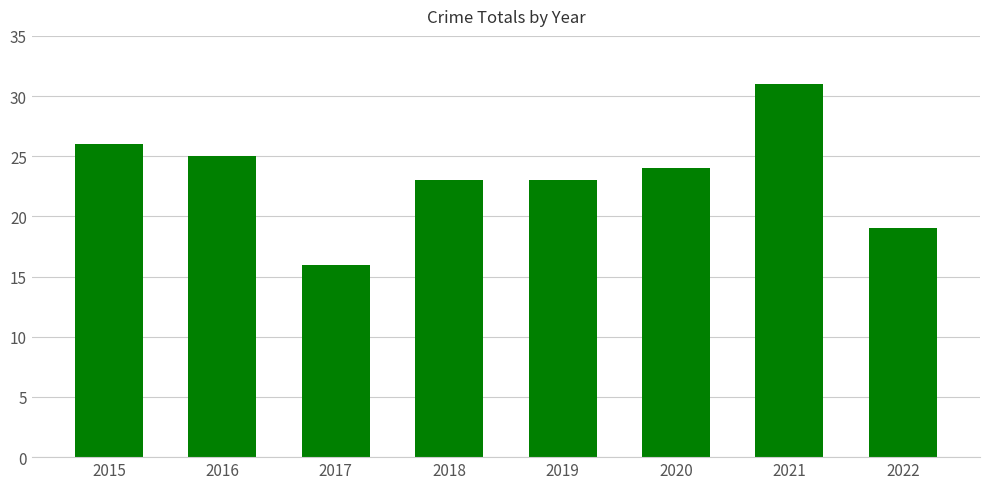

What is the average value?

23